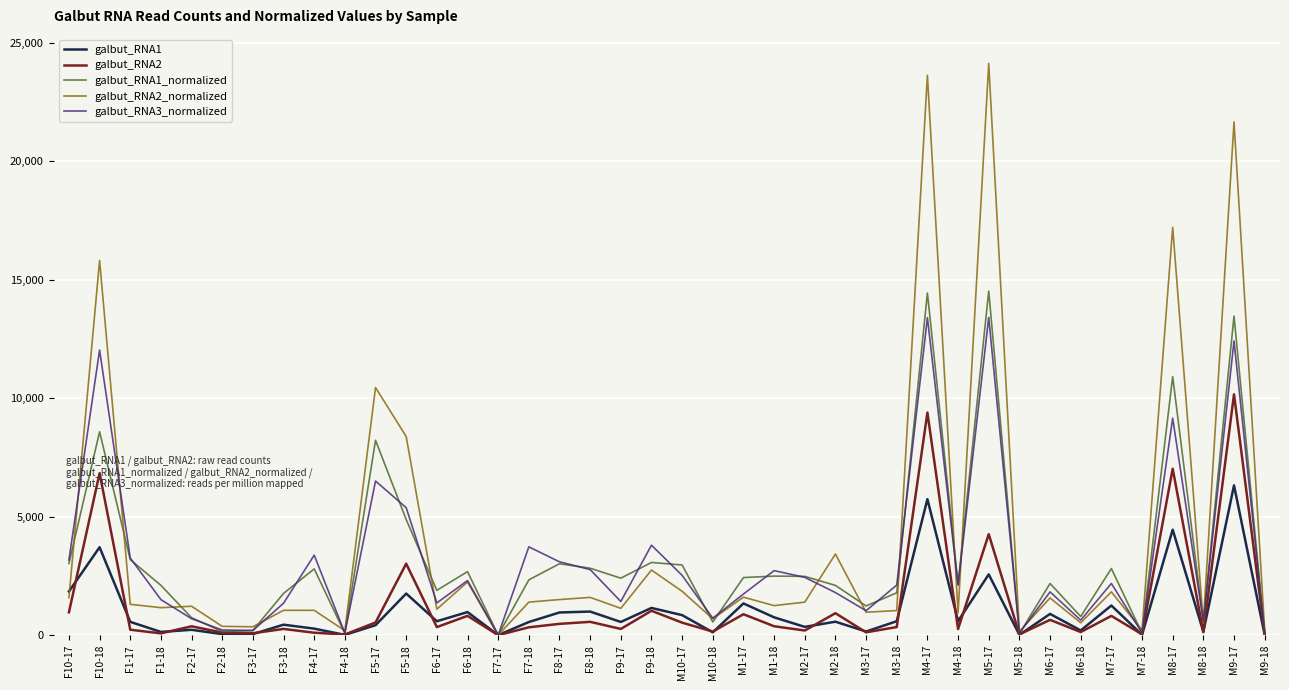

Where is the first local maximum for galbut_RNA2?

F10-18